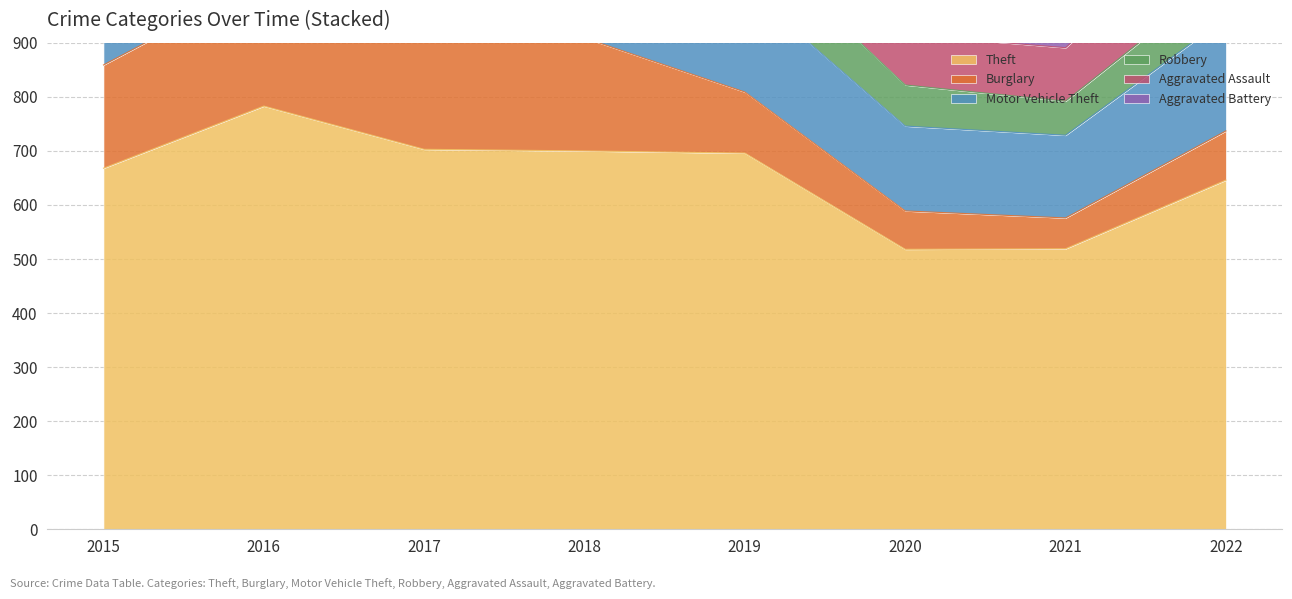

What is the sum of the Aggravated Assault values at 2019 and 2015?

156